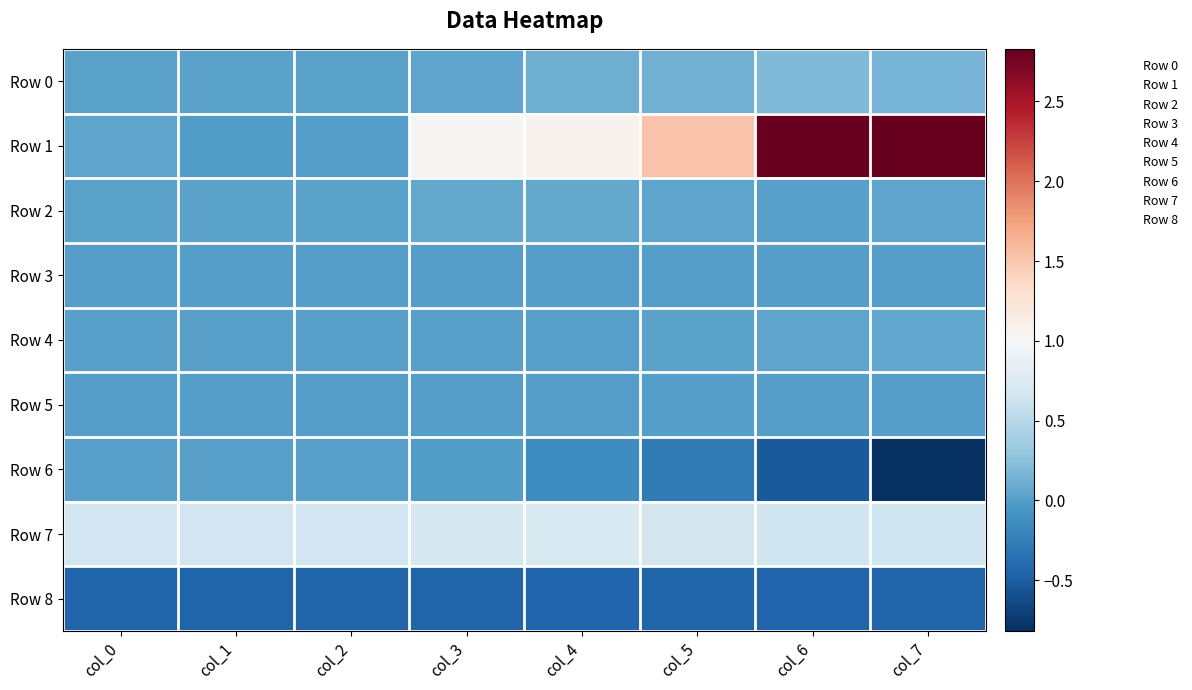

Which has a higher value, col_4 or col_7?

col_4